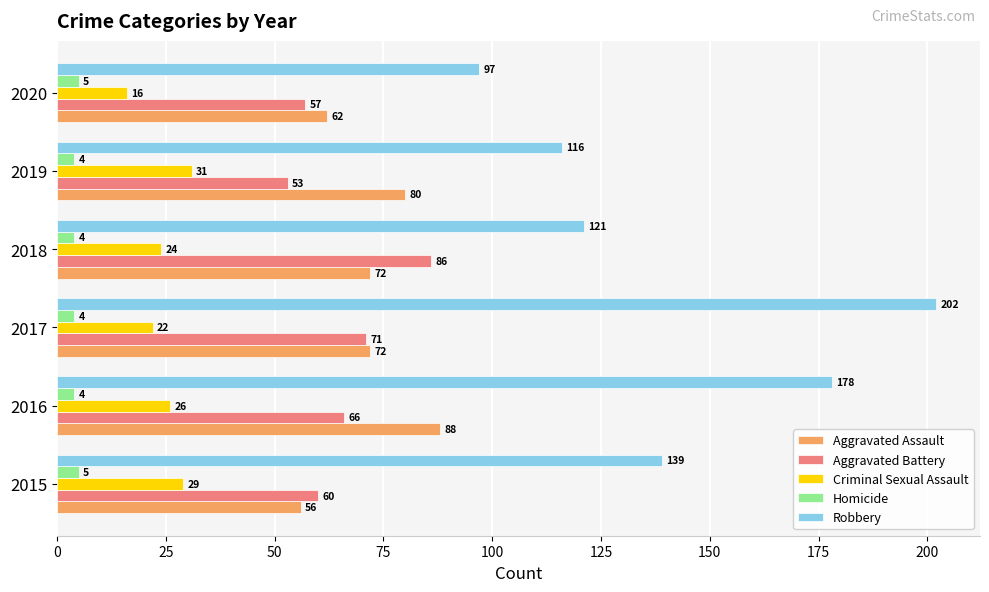

At how many categories does at least one series exceed 95?

6